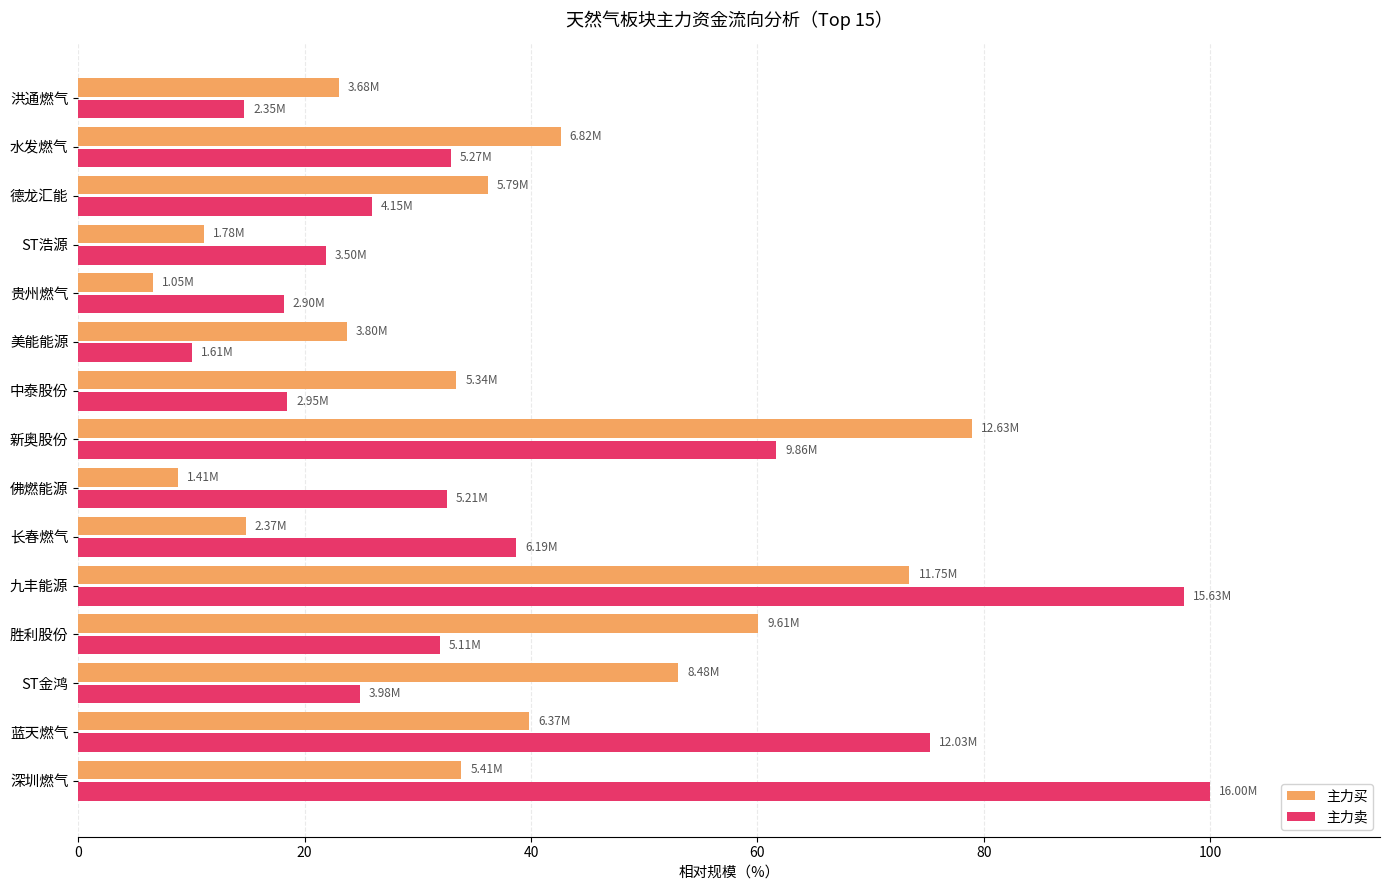

At how many categories does at least one series exceed 67?

4